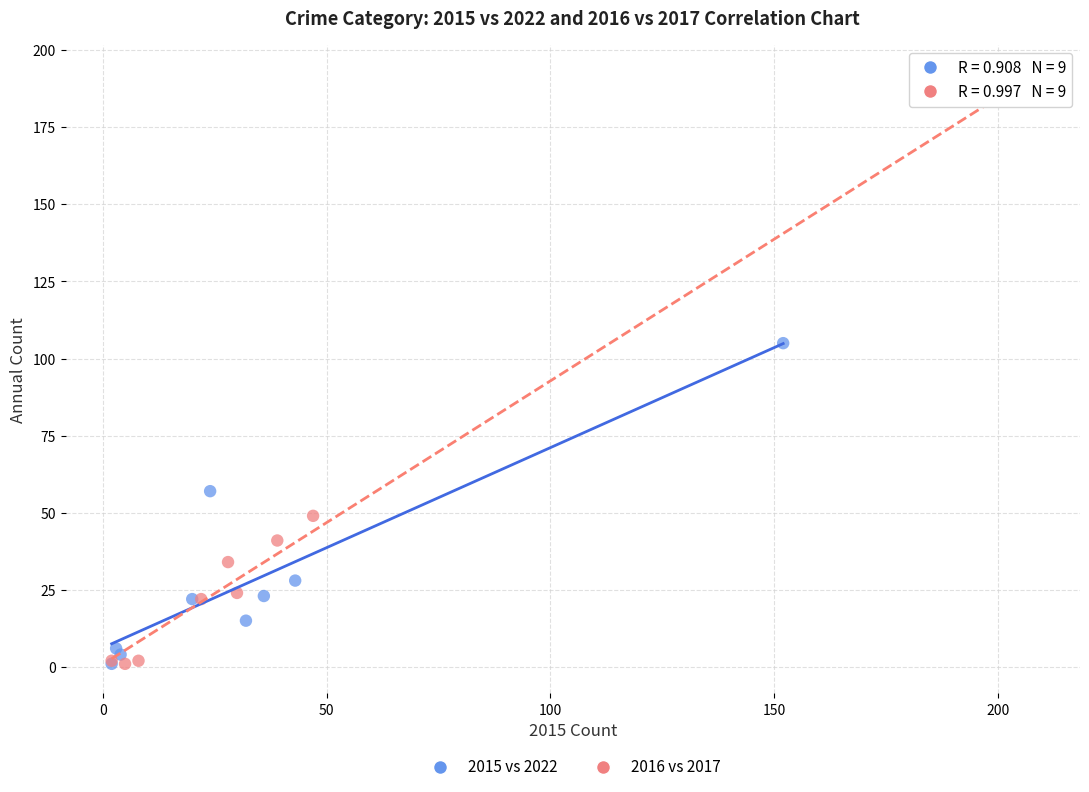

Which series has the widest spread of Y values?

2016 vs 2017